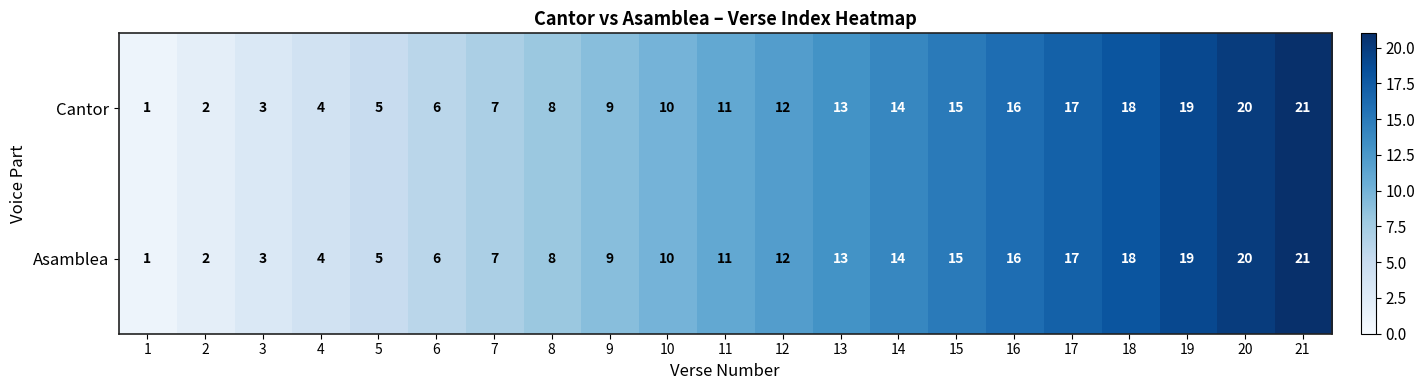

What is the difference between the maximum and minimum values in the Cantor series?

20